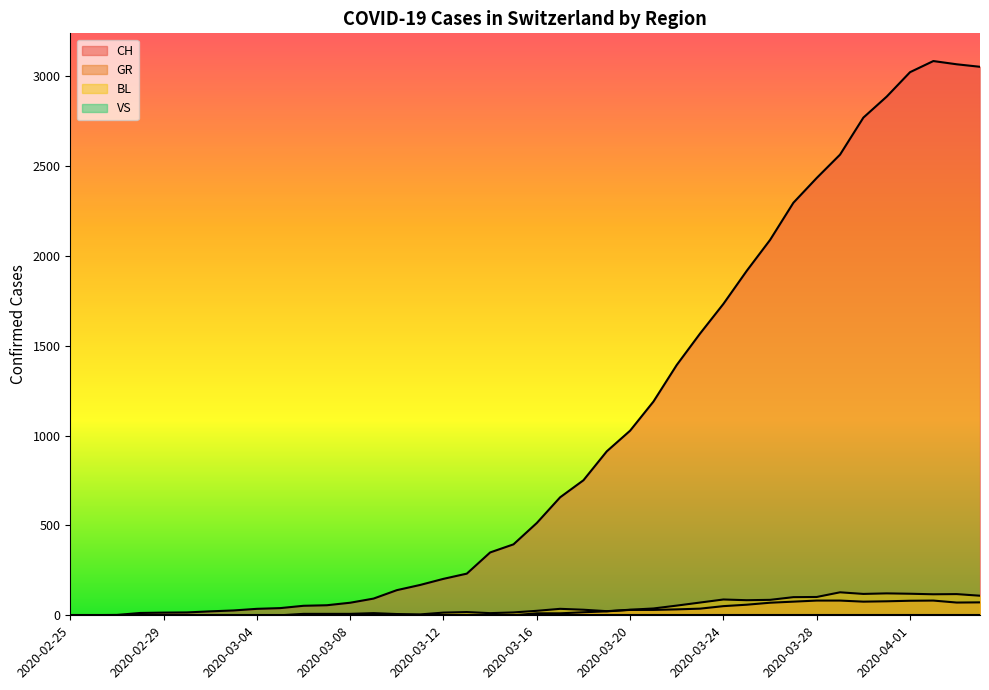

At which label does CH first exceed 514?

2020-03-17